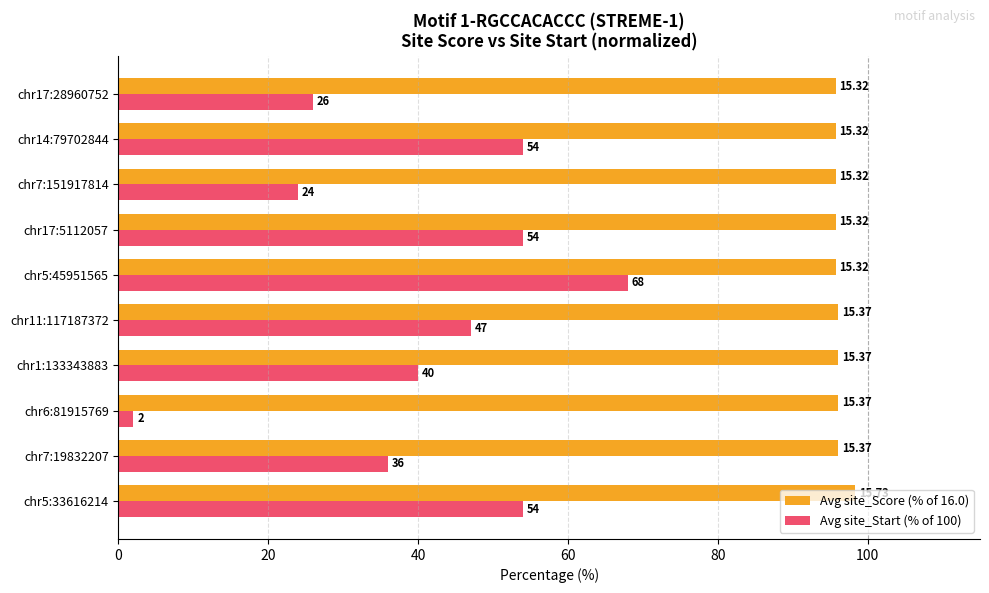

Which series has the widest spread of values?

Avg site_Start (% of 100)